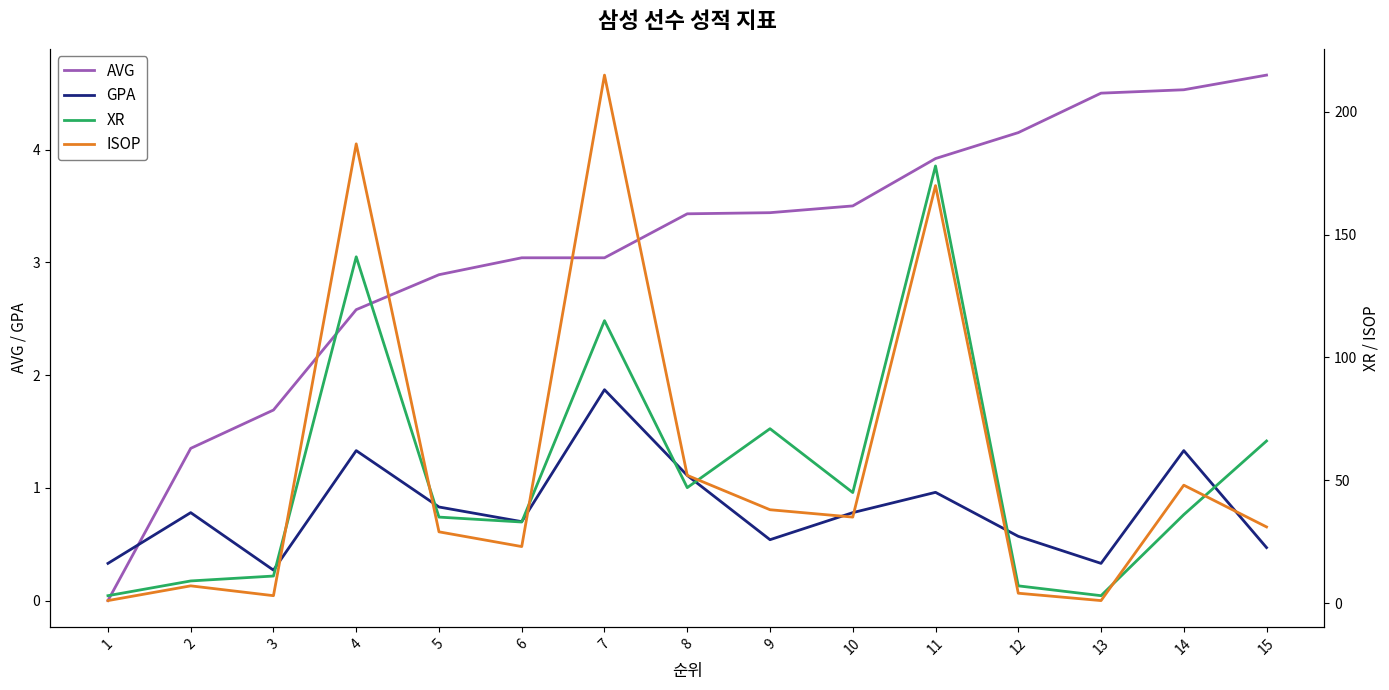

Reading left to right, list all the values displayed in this chart.

AVG: 0.0	1.4	1.7	2.6	2.9	3.0	3.0	3.4	3.4	3.5	3.9	4.2	4.5	4.5	4.7
GPA: 0.3	0.8	0.3	1.3	0.8	0.7	1.9	1.1	0.5	0.8	1.0	0.6	0.3	1.3	0.5
XR: 3.0	9.0	11.0	141.0	35.0	33.0	115.0	47.0	71.0	45.0	178.0	7.0	3.0	36.0	66.0
ISOP: 1.0	7.0	3.0	187.0	29.0	23.0	215.0	52.0	38.0	35.0	170.0	4.0	1.0	48.0	31.0